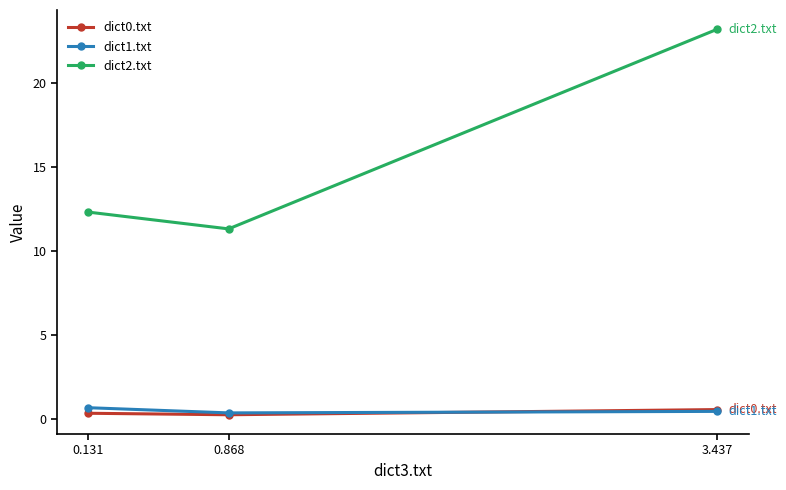

Rank the categories by dict2.txt value from highest to lowest.

3.437, 0.131, 0.868